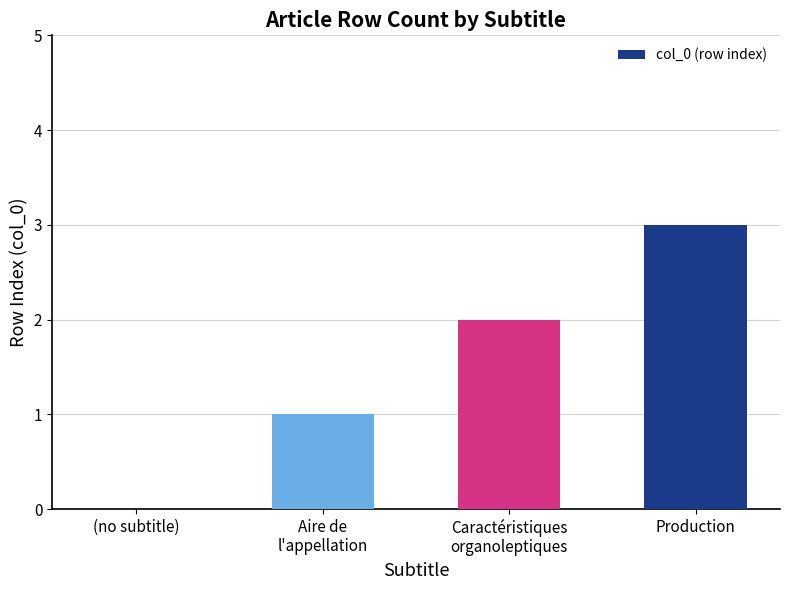

The chart shows a value of 1 at Production. True or false?

False